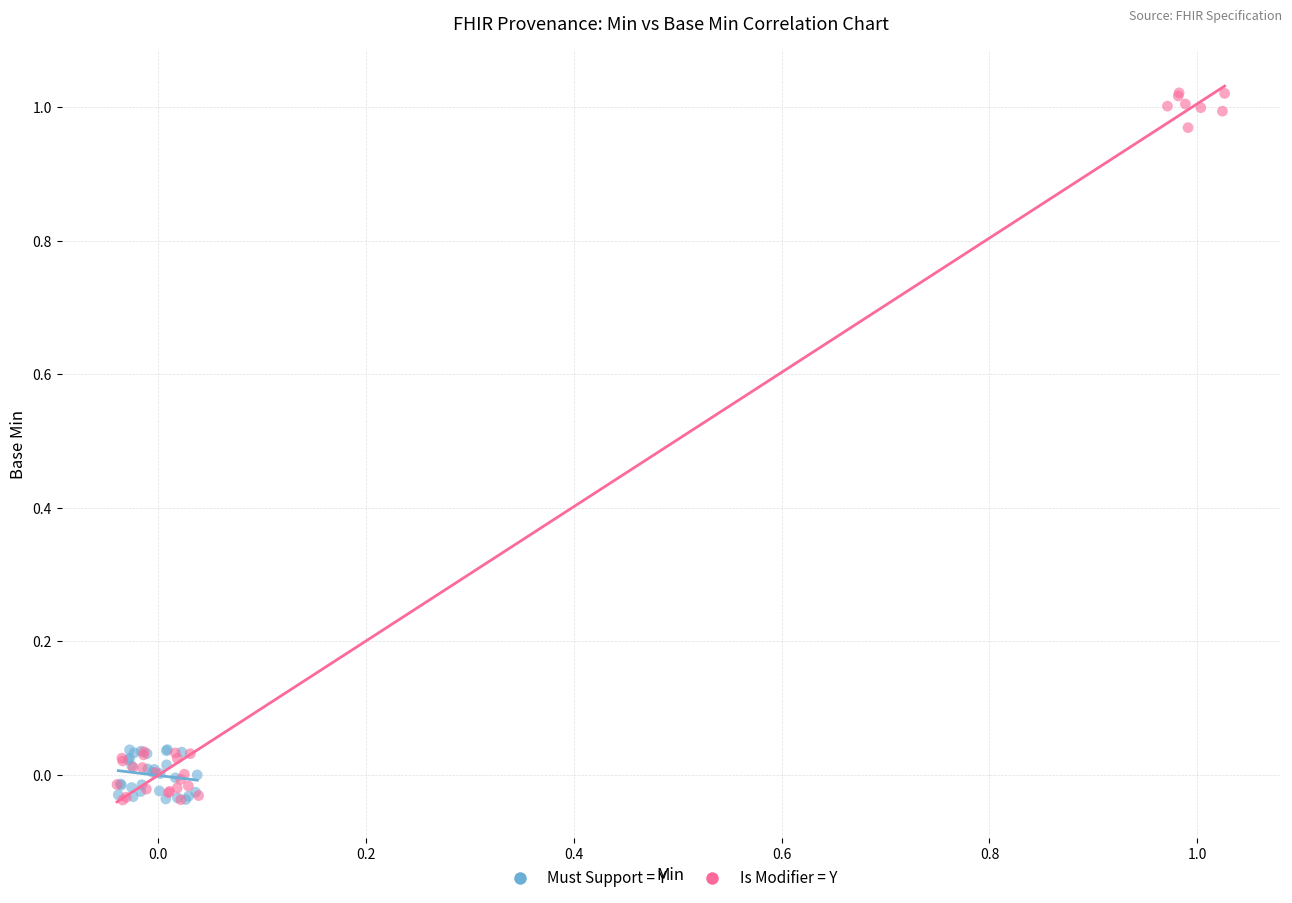

Which series has the largest Y range (max minus min)?

Is Modifier = Y